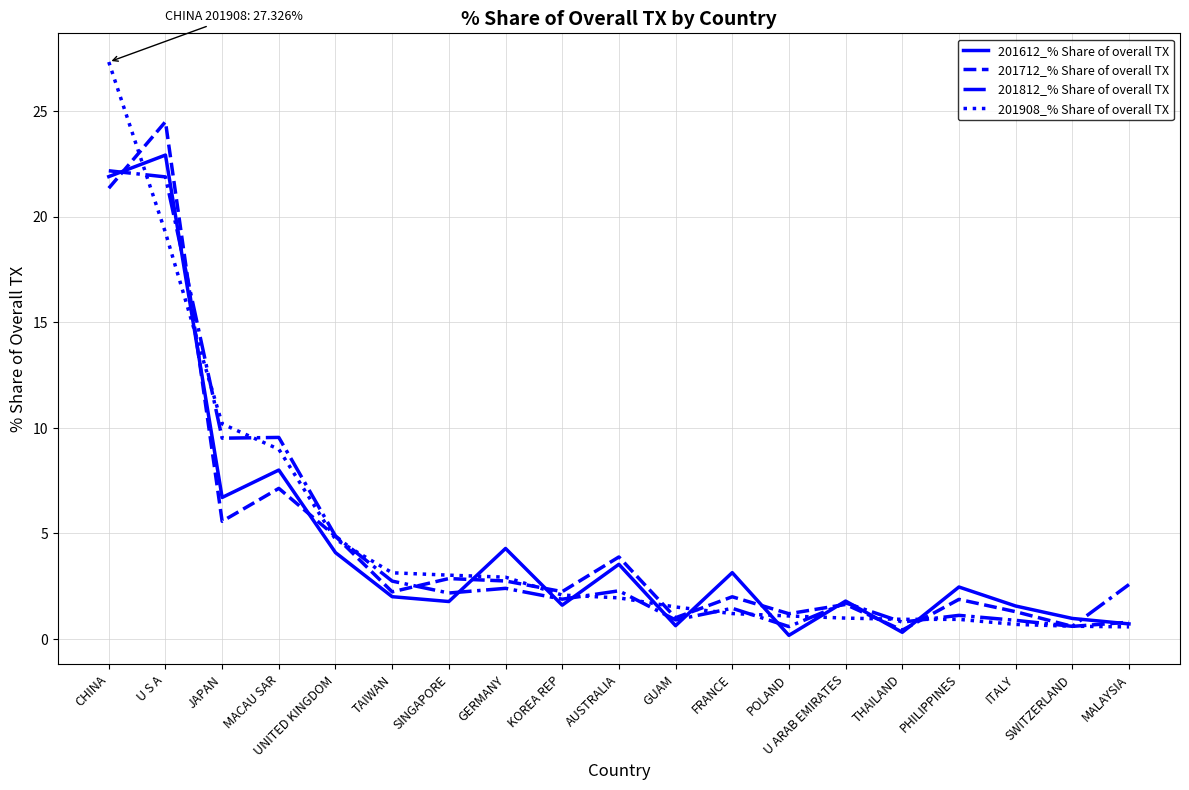

What is the total value across all series at THAILAND?

2.5